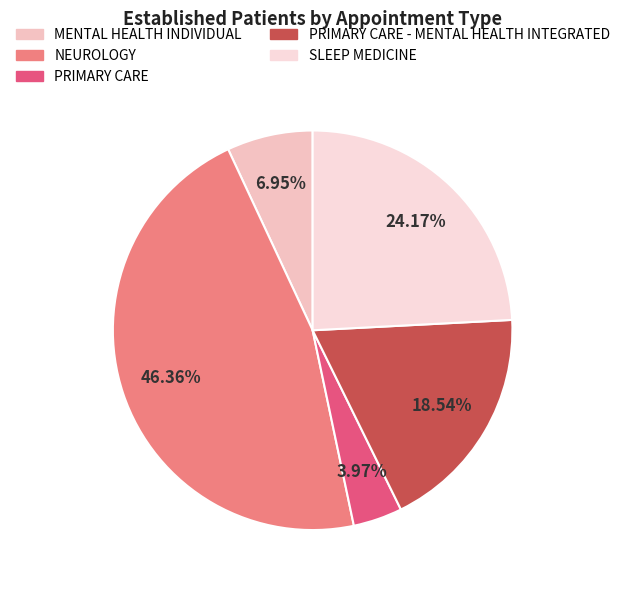

To the nearest percent, what is the combined percentage of PRIMARY CARE and SLEEP MEDICINE?

28%